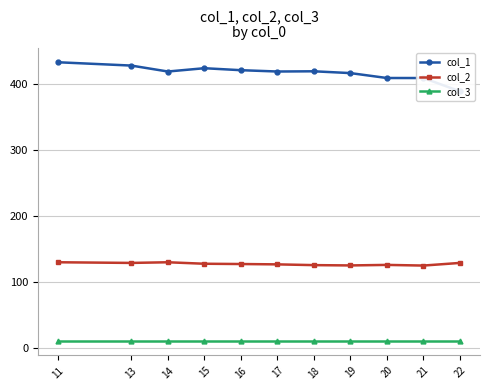

Reading left to right, extract all data points from this chart.

col_1: 11=433.0	13=428.0	14=419.0	15=424.0	16=421.0	17=419.0	18=419.3	19=416.6	20=409.2	21=409.1	22=389.0
col_2: 11=130.0	13=129.0	14=130.0	15=127.8	16=127.3	17=126.8	18=125.7	19=125.2	20=126.0	21=125.0	22=129.0
col_3: 11=10.0	13=10.0	14=10.0	15=10.0	16=10.0	17=10.0	18=10.0	19=10.0	20=10.0	21=10.0	22=10.0